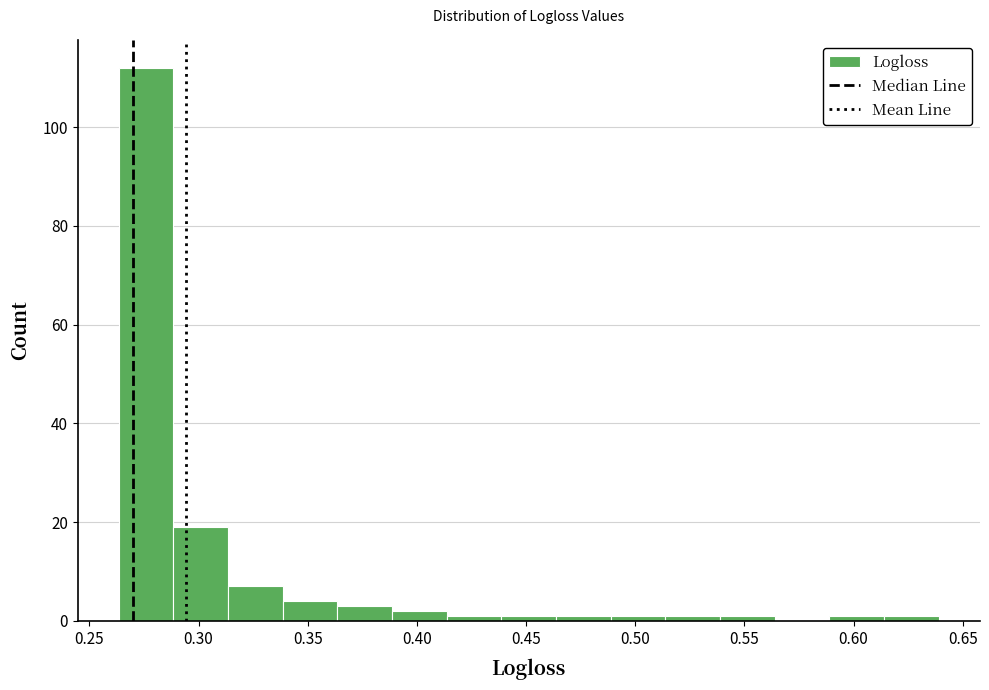

What is the height of the bar covering 0.390 to 0.415 on the x-axis? Neither the bar edges nor the heights are printed on the chart, so give them approximately, as read against the axes.

2